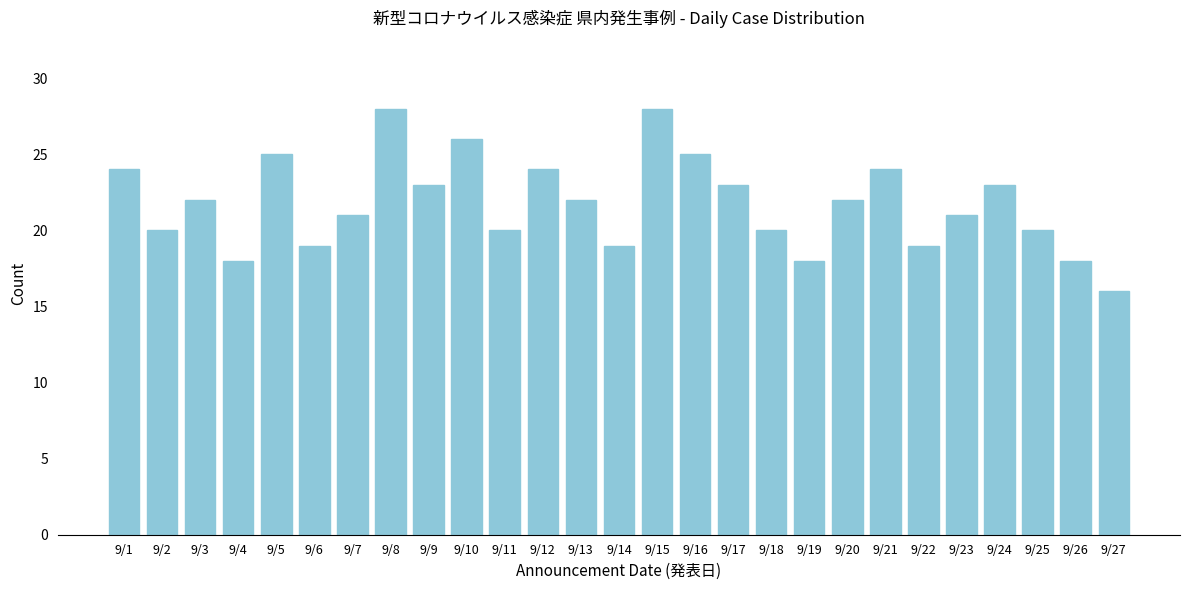

Reading right to left, list all the values displayed in this chart.

16	18	20	23	21	19	24	22	18	20	23	25	28	19	22	24	20	26	23	28	21	19	25	18	22	20	24